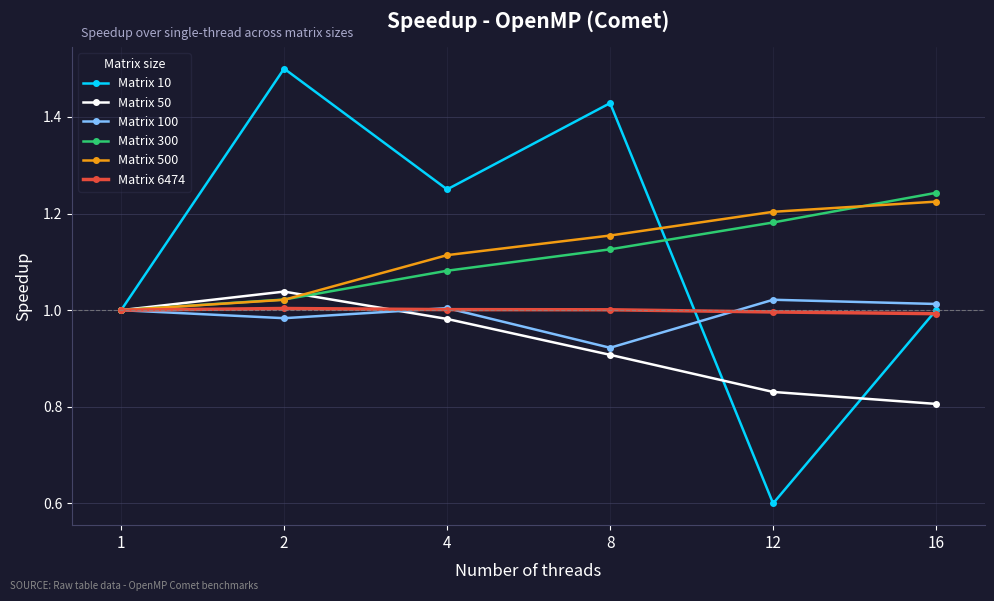

Which category has the highest value across all series?

2